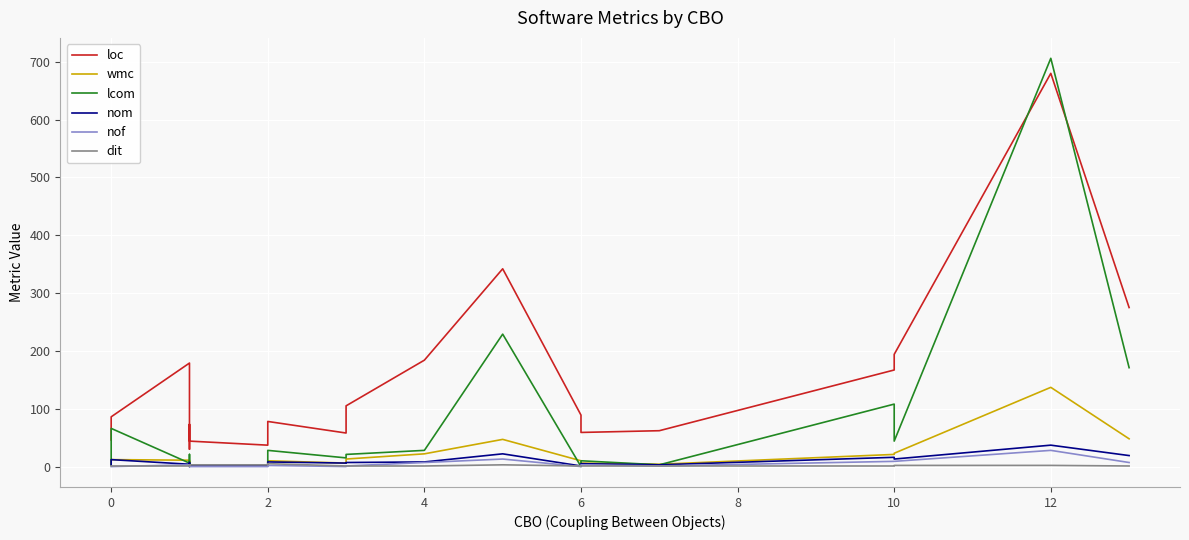

Rank the series by their maximum value, from lowest to highest.

dit, nof, nom, wmc, loc, lcom